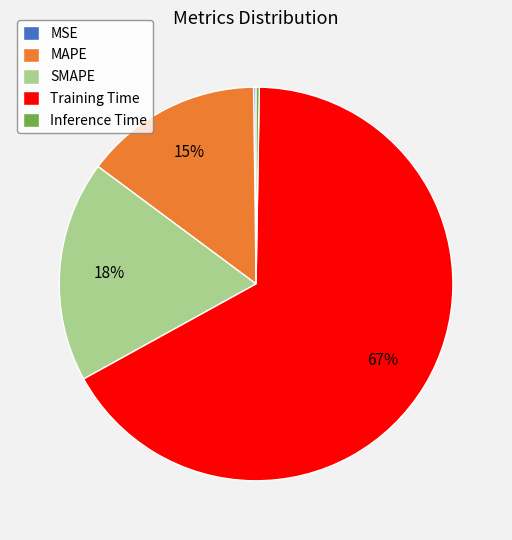

Do Training Time and MAPE together represent more than half of the pie?

Yes